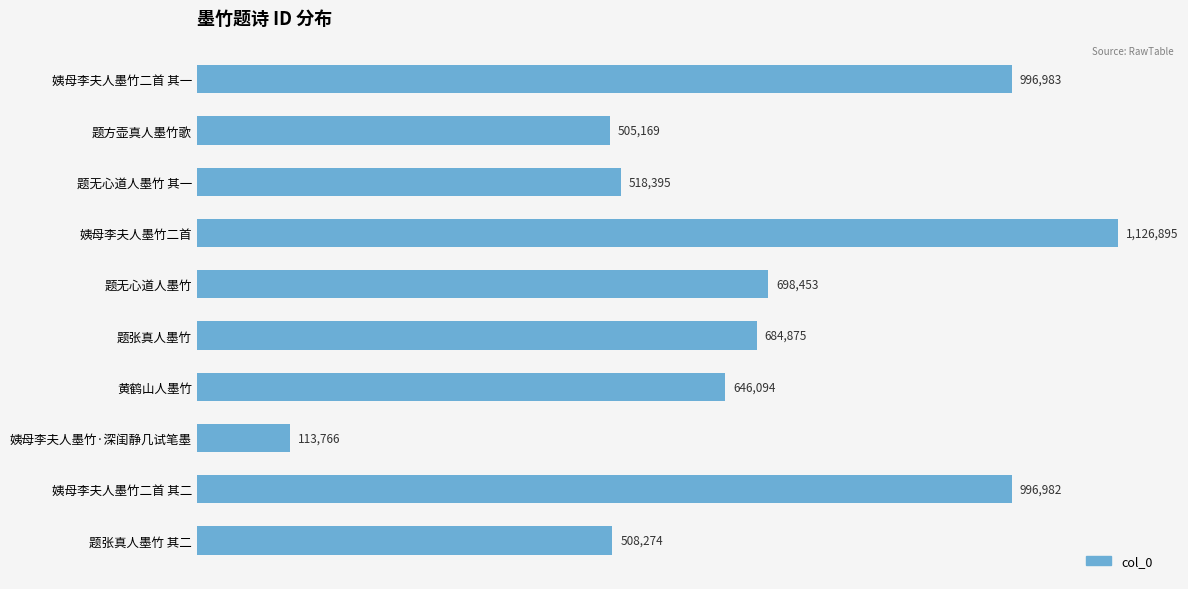

At which category does the chart reach its minimum across all series?

姨母李夫人墨竹·深闺静几试笔墨